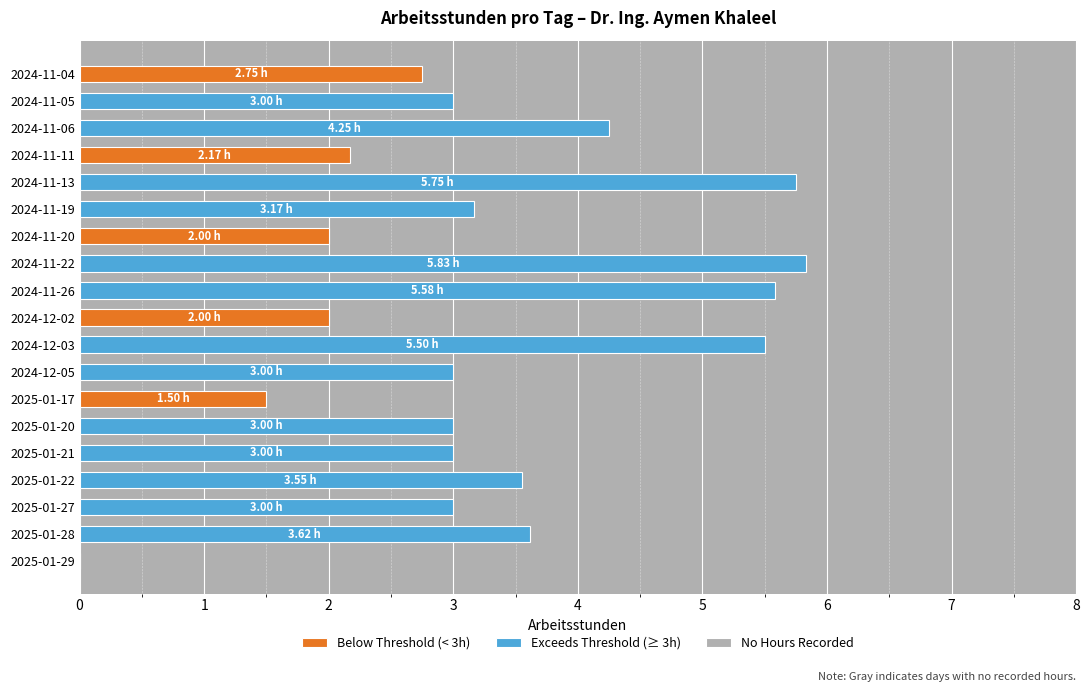

What is the label of the 16th bar from the right?

2024-11-11